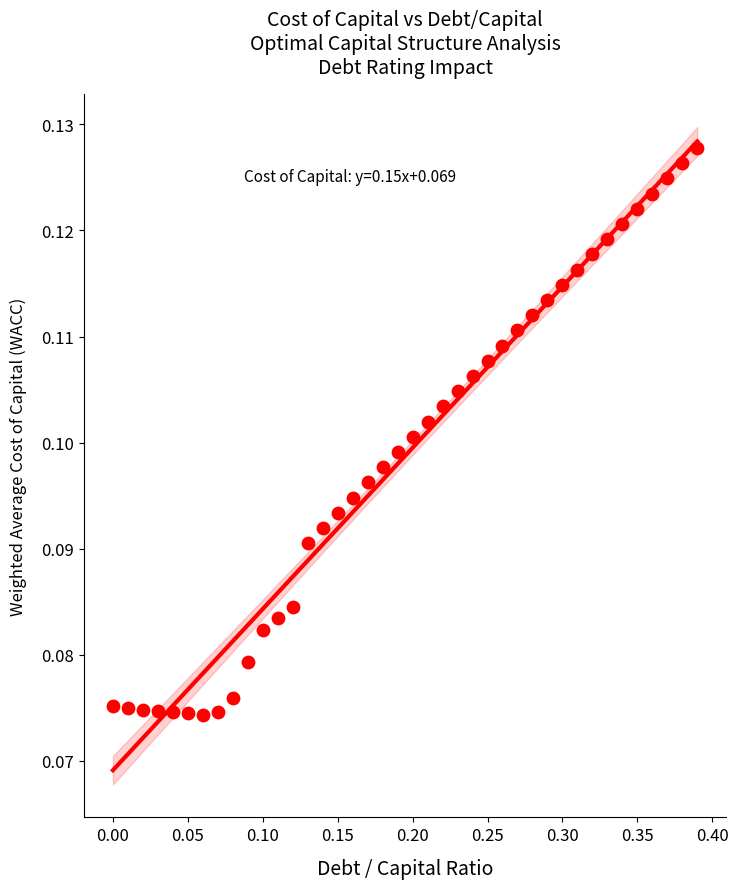

How many data points are displayed?

40